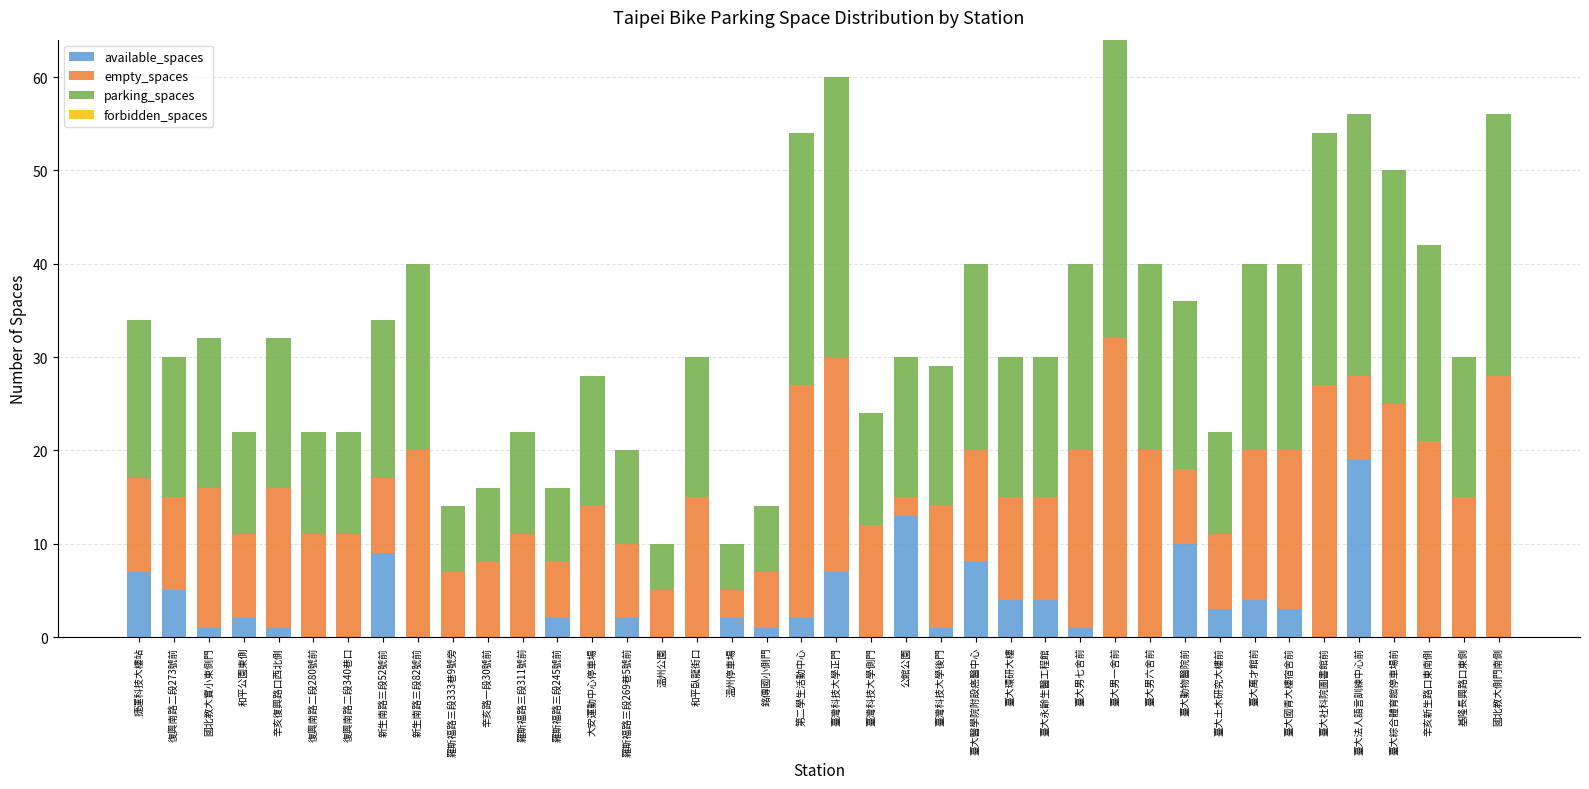

What is the total value across all series at 和平臥龍街口?

30